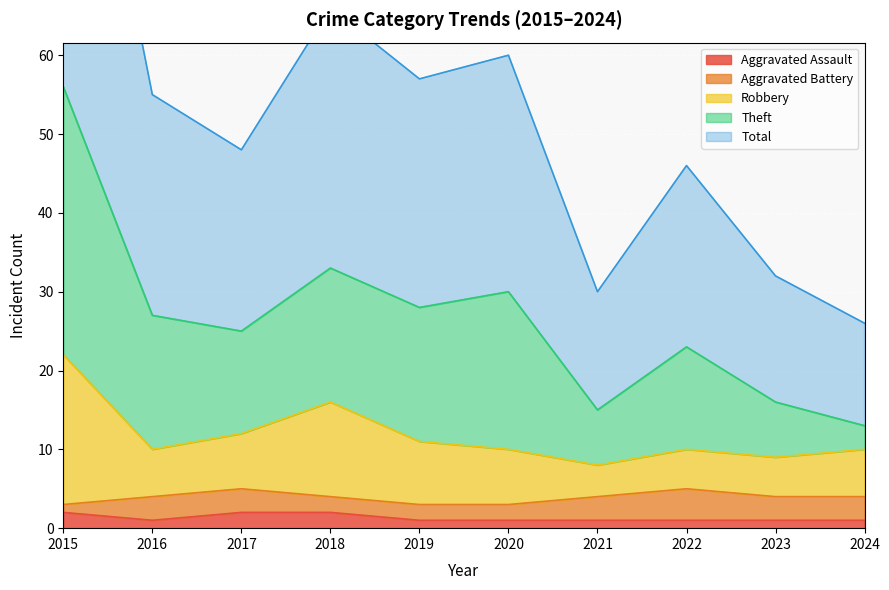

In Theft, how many points are lower than both neighbors (excluding endpoints)?

3